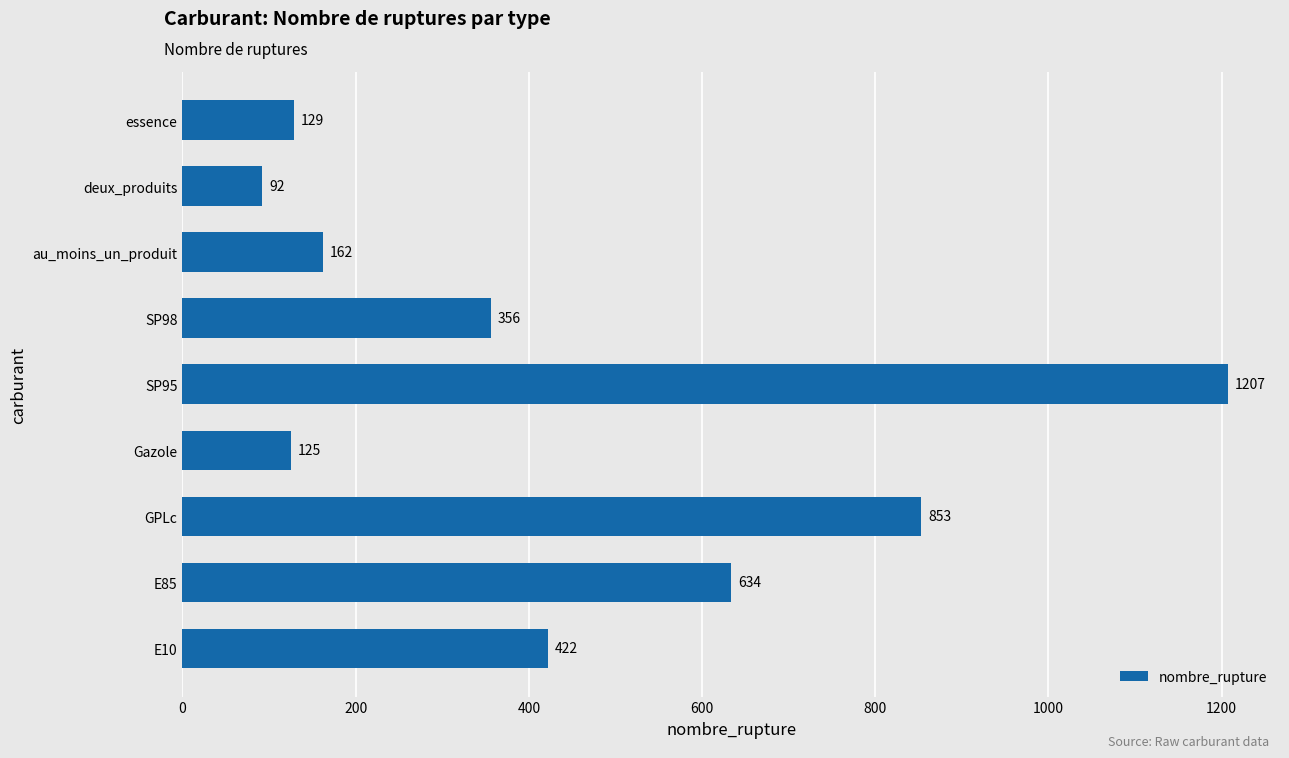

Reading bottom to top, what are all the values shown in this chart?

422	634	853	125	1207	356	162	92	129